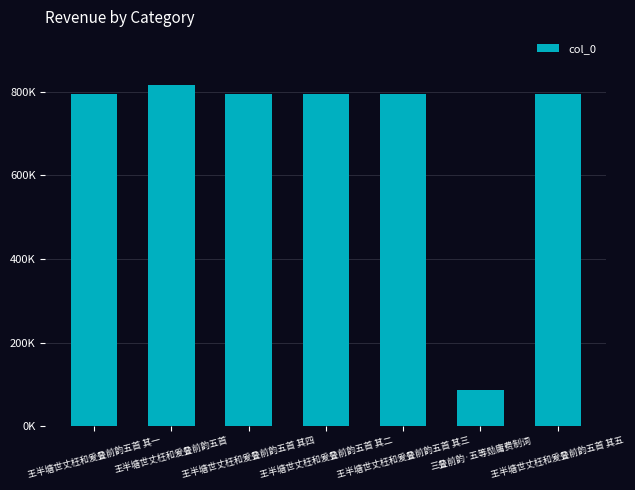

What is the average value?

695636